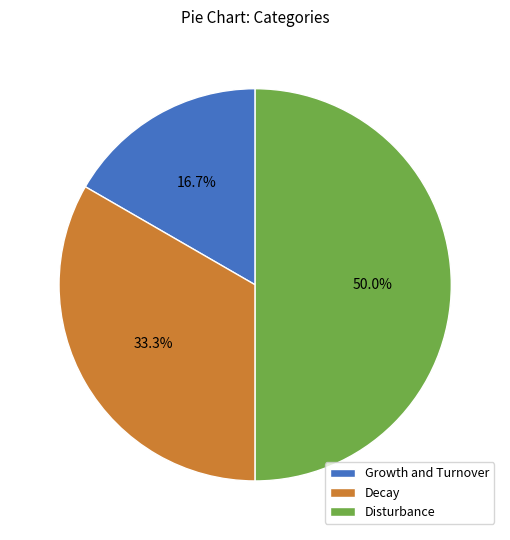

Which slice is the largest?

Disturbance